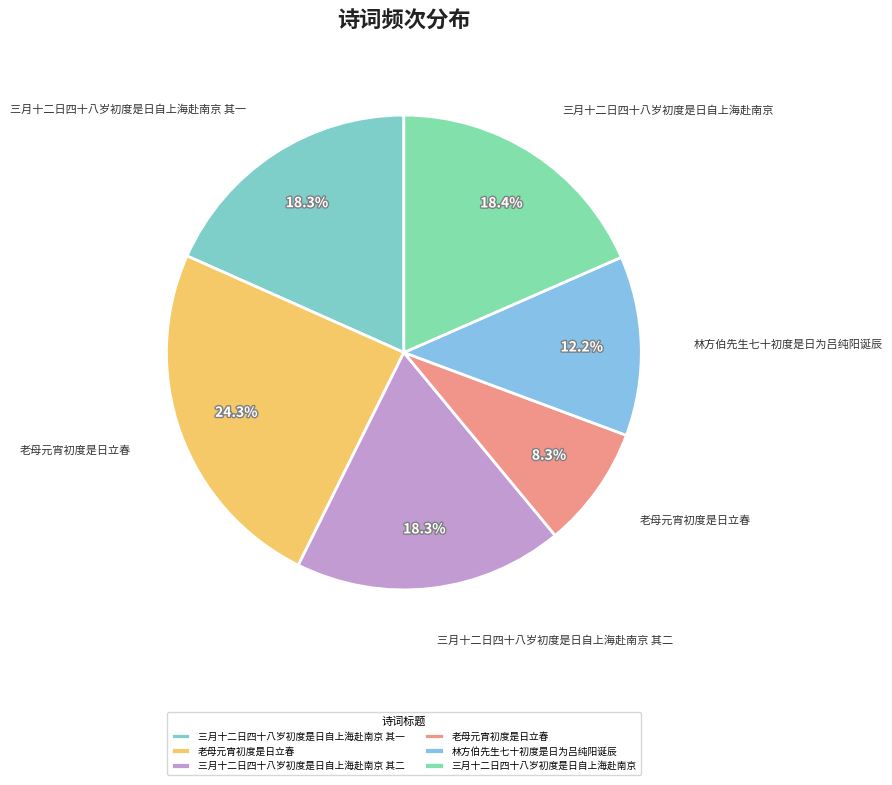

Count the number of slices in the pie.

6